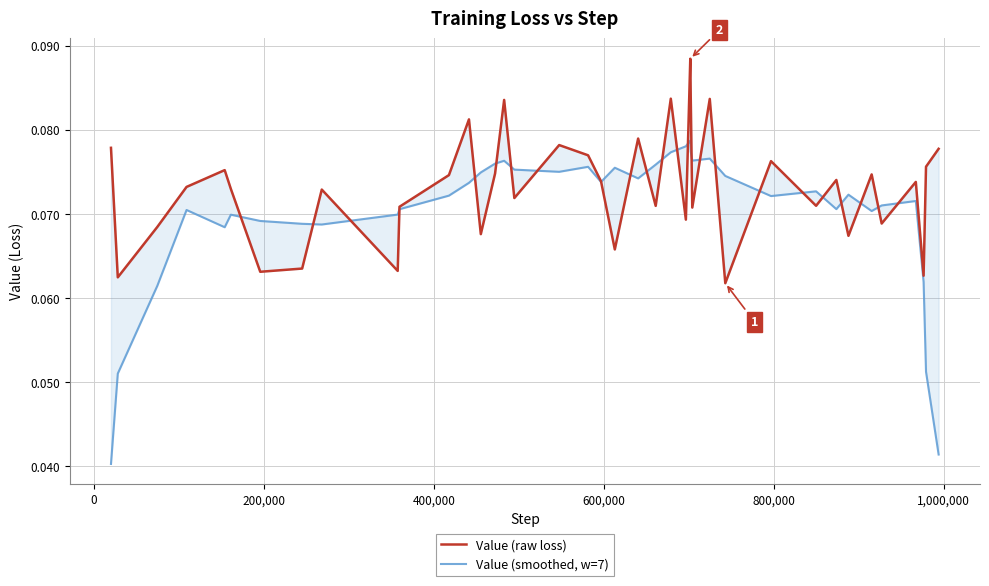

True or false: Value (raw loss) has a value of 0.1 at 12.

False